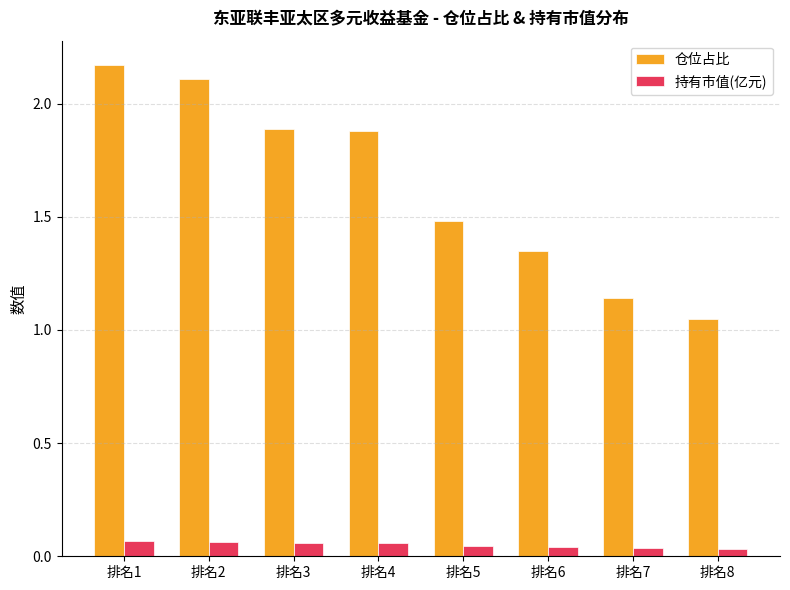

At how many categories does at least one series exceed 1?

8